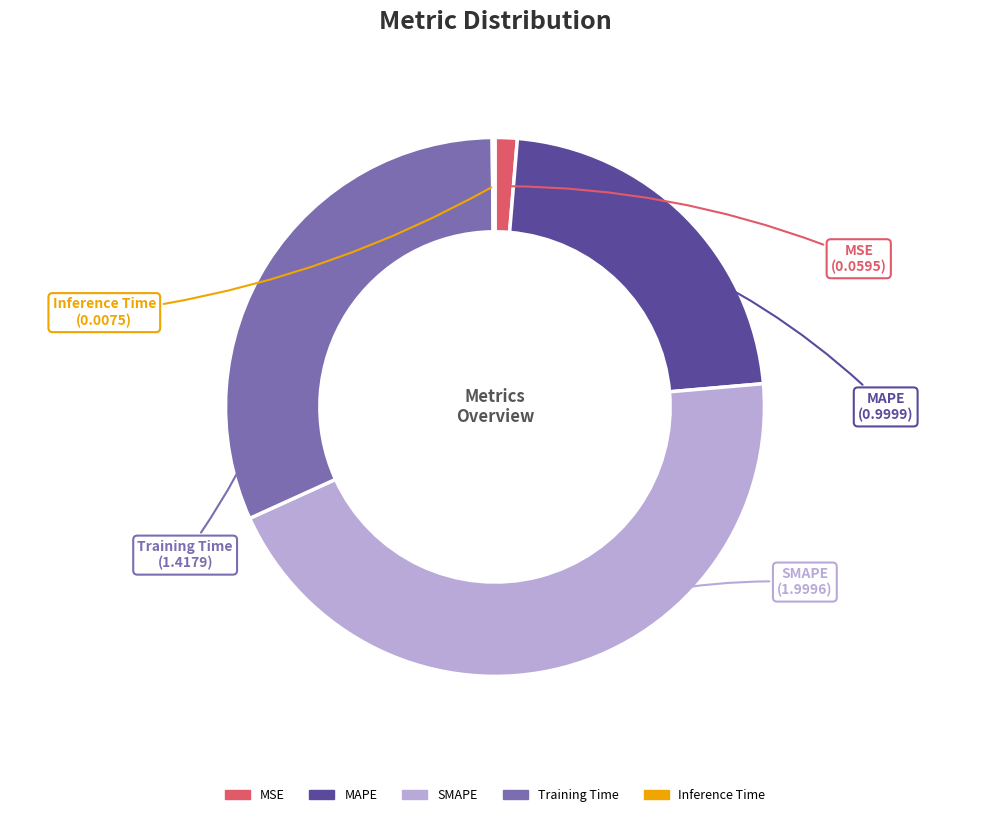

Does MSE account for over 50% of the chart?

No